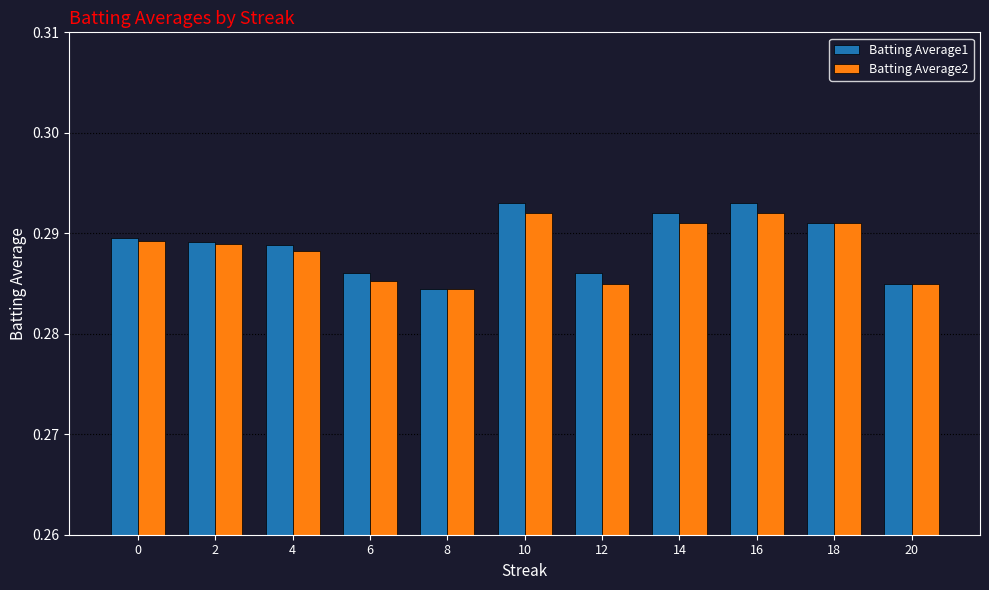

The value of Batting Average1 at 14 is 0.2. True or false?

False